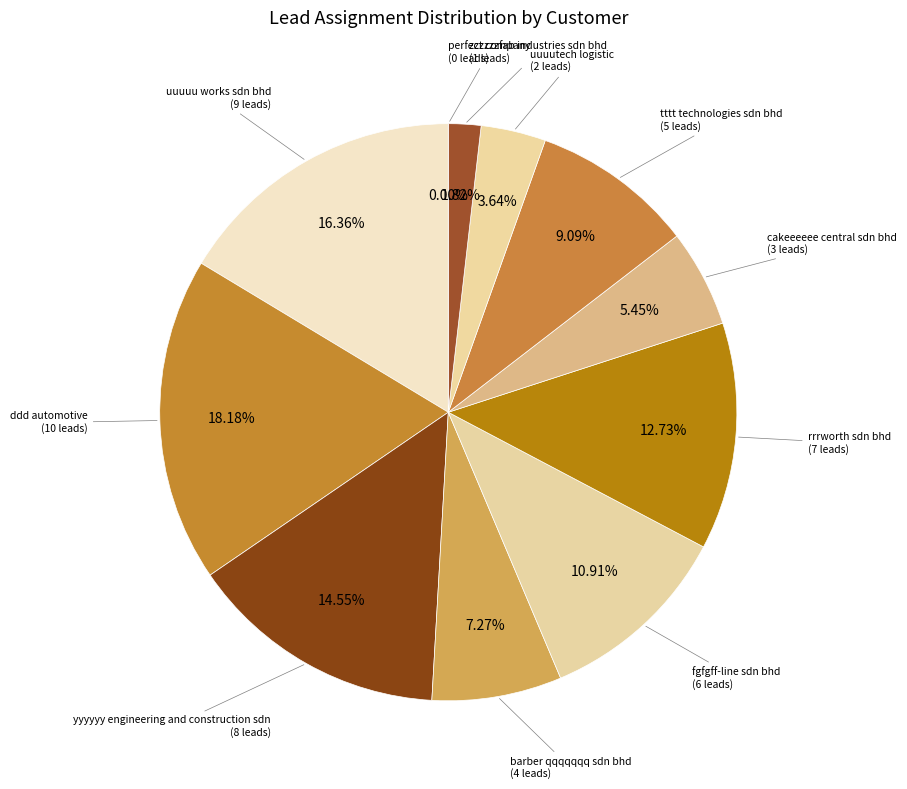

How many slices are in this pie chart?

11